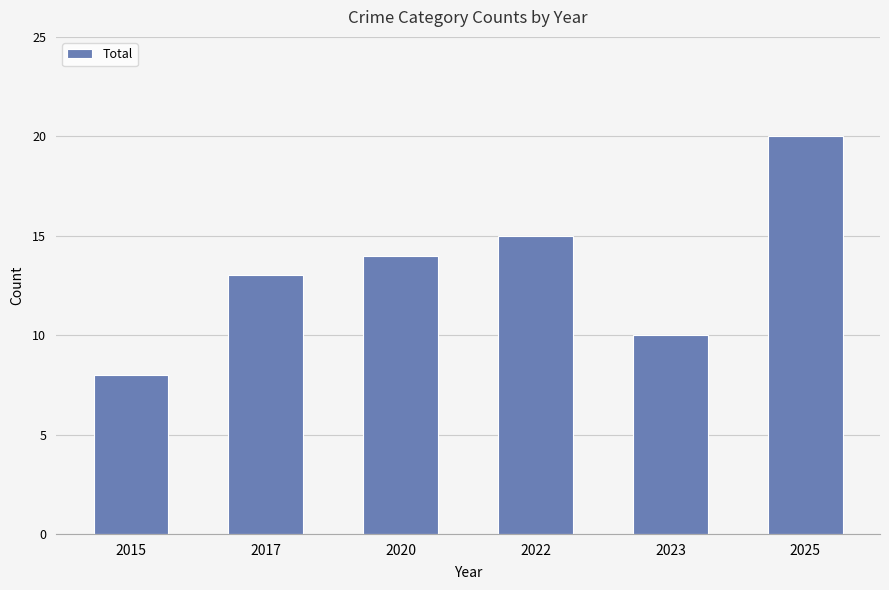

The chart shows a value of 3 at 2015. True or false?

False